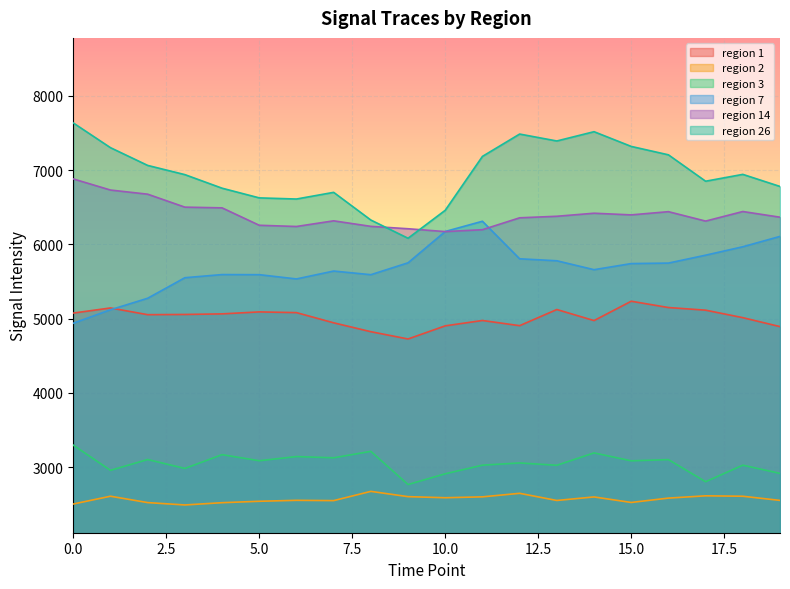

Read the region 26 value at 4.

6755.2